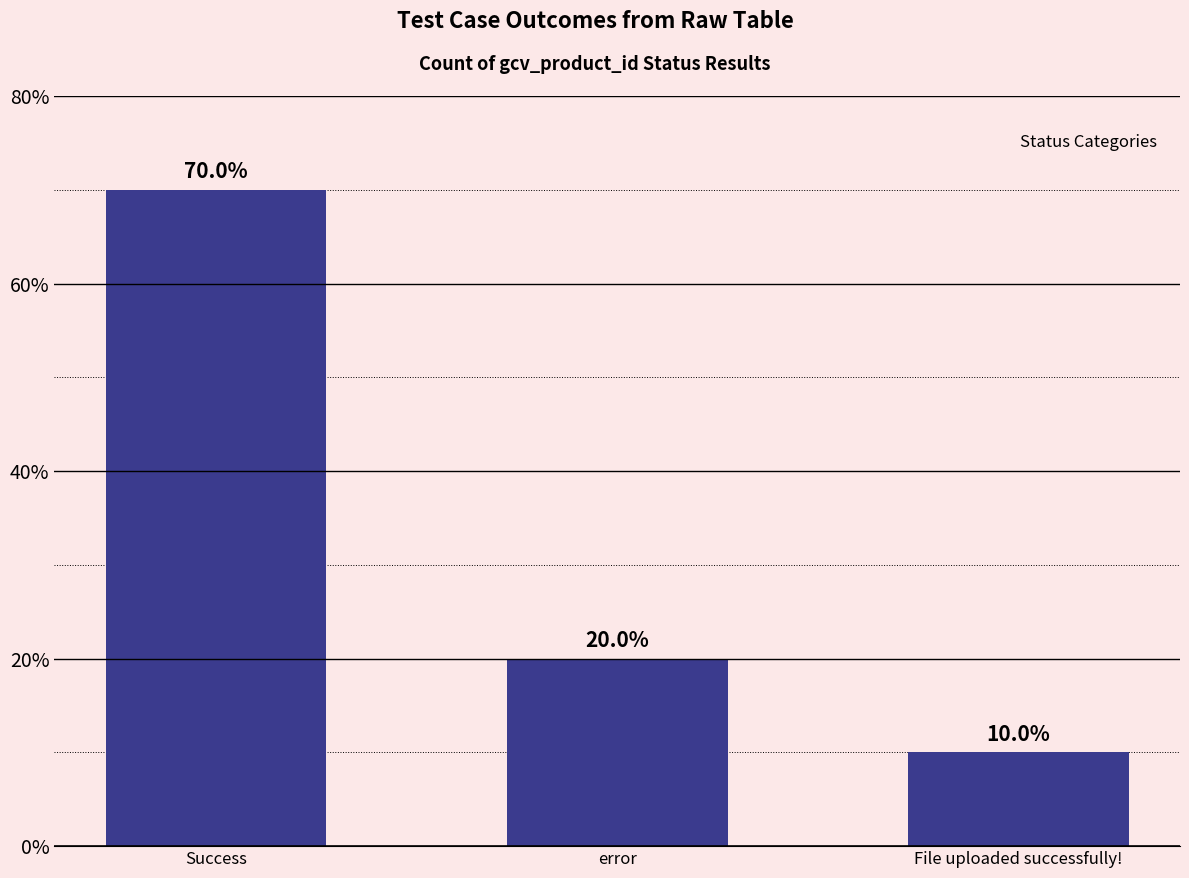

What is the approximate value at Success, to the nearest 10?

70